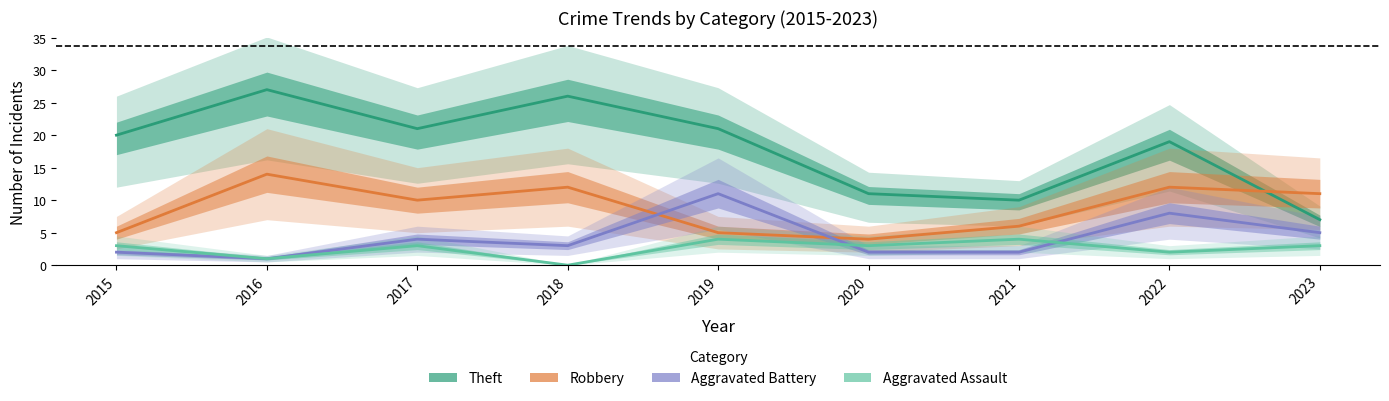

True or false: Theft and Aggravated Battery intersect in this chart.

False